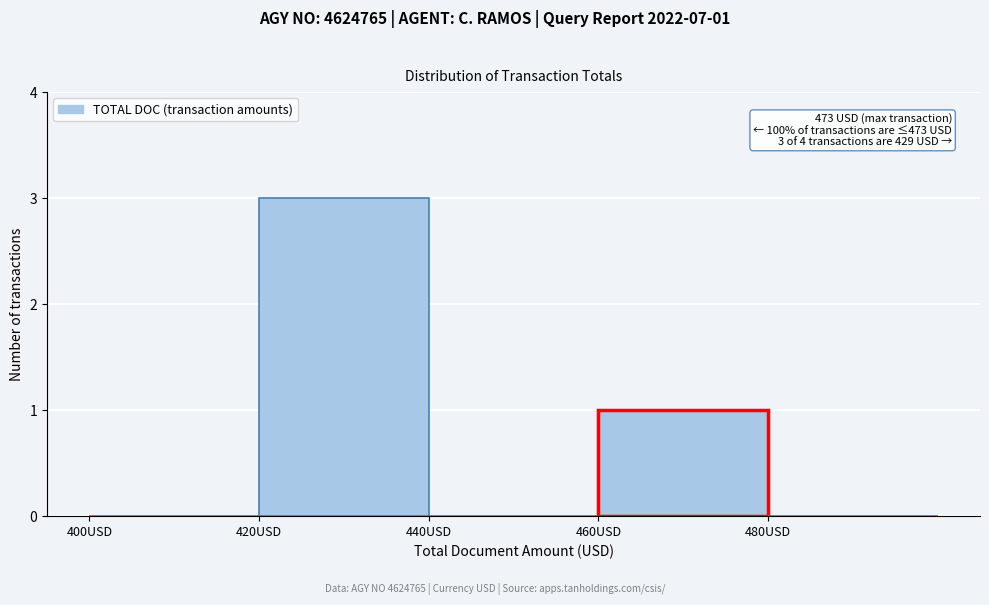

Which range on the x-axis has the tallest bar?

420 to 440